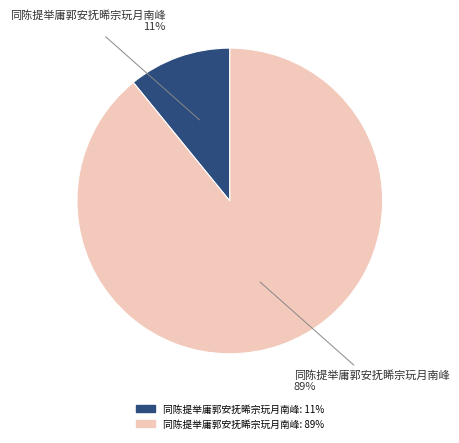

Rank the categories by value from highest to lowest.

同陈提举庸郭安抚睎宗玩月南峰, 同陈提举庸郭安抚晞宗玩月南峰